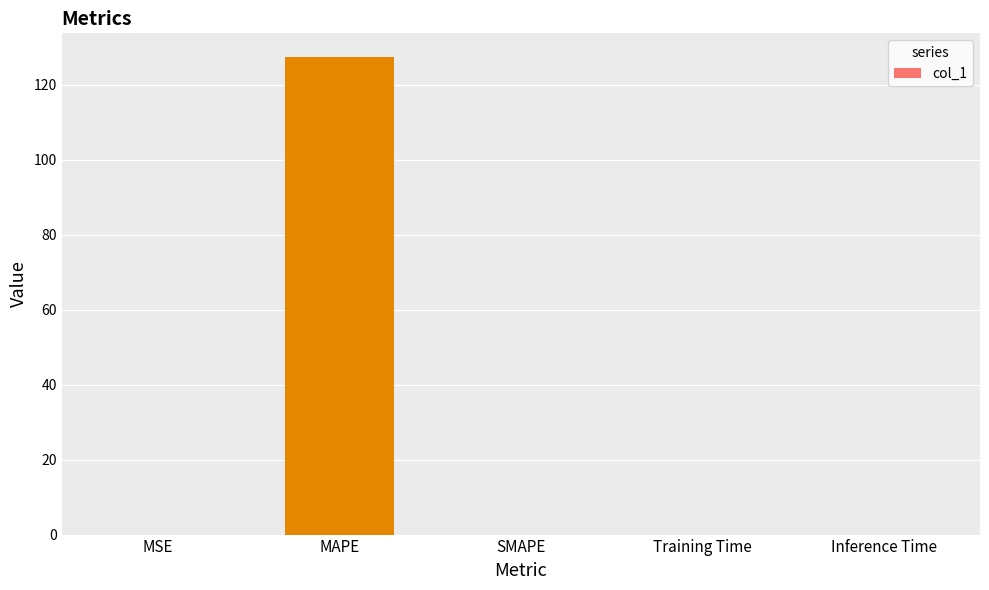

What is the average value?

25.5